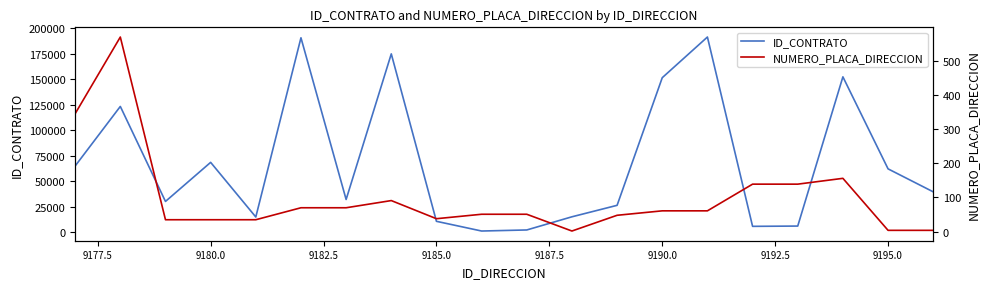

What is the value of the NUMERO_PLACA_DIRECCION point at the 15th from the left?

61